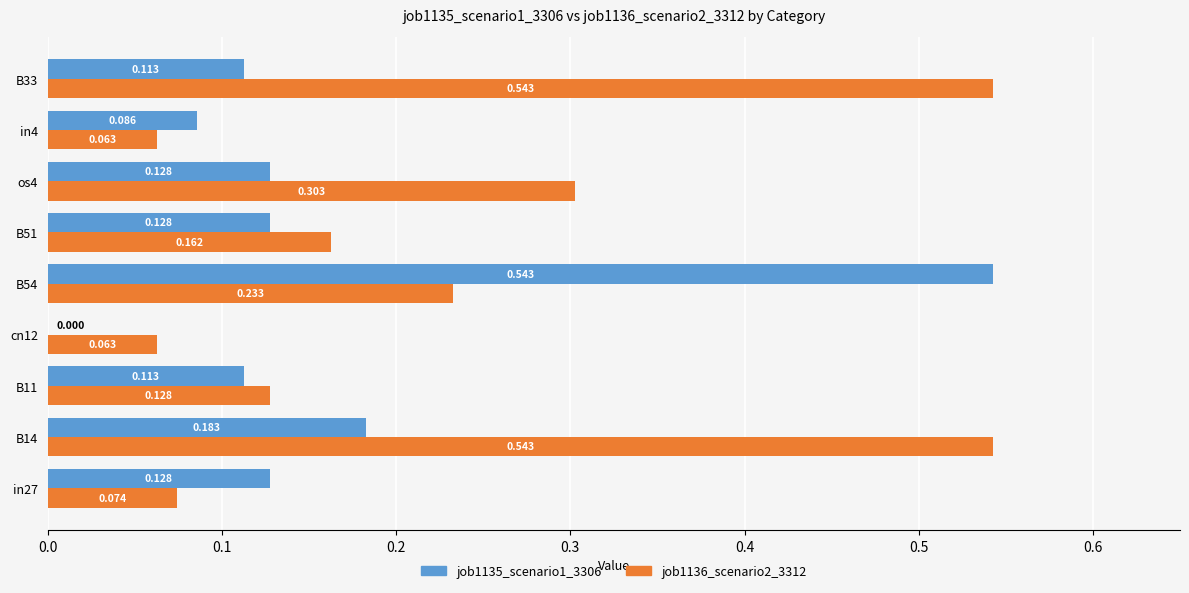

Is the value of job1135_scenario1_3306 at B11 greater than the value of job1136_scenario2_3312 at B11?

No